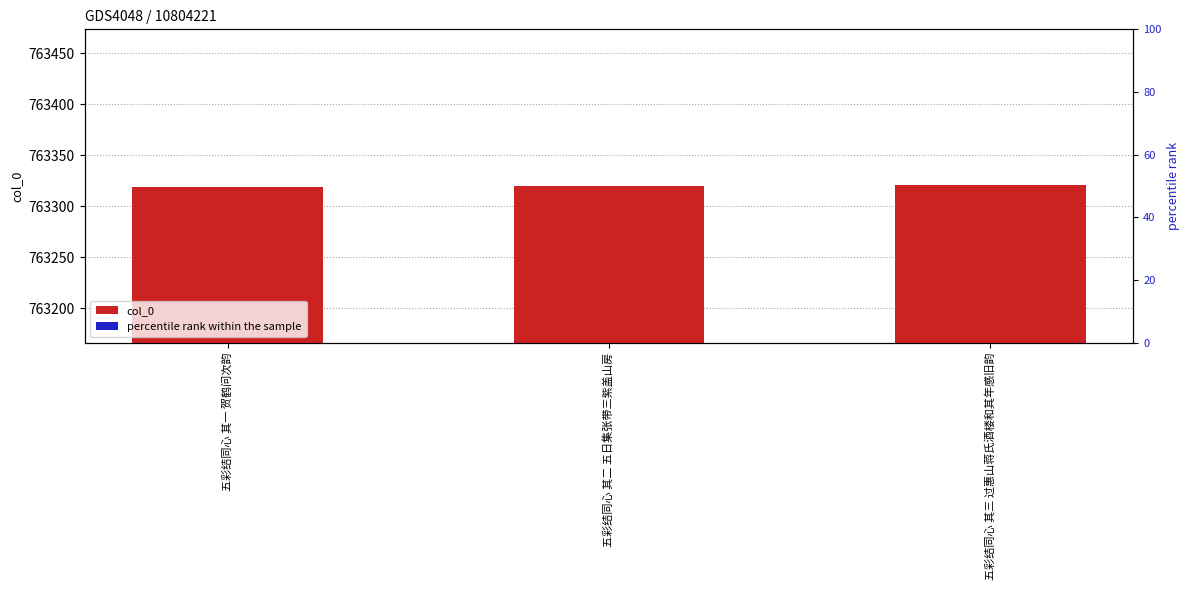

True or false: col_0 has a value of 763321.0 at 五彩结同心 其三 过惠山蒋氏酒楼和其年感旧韵.

True